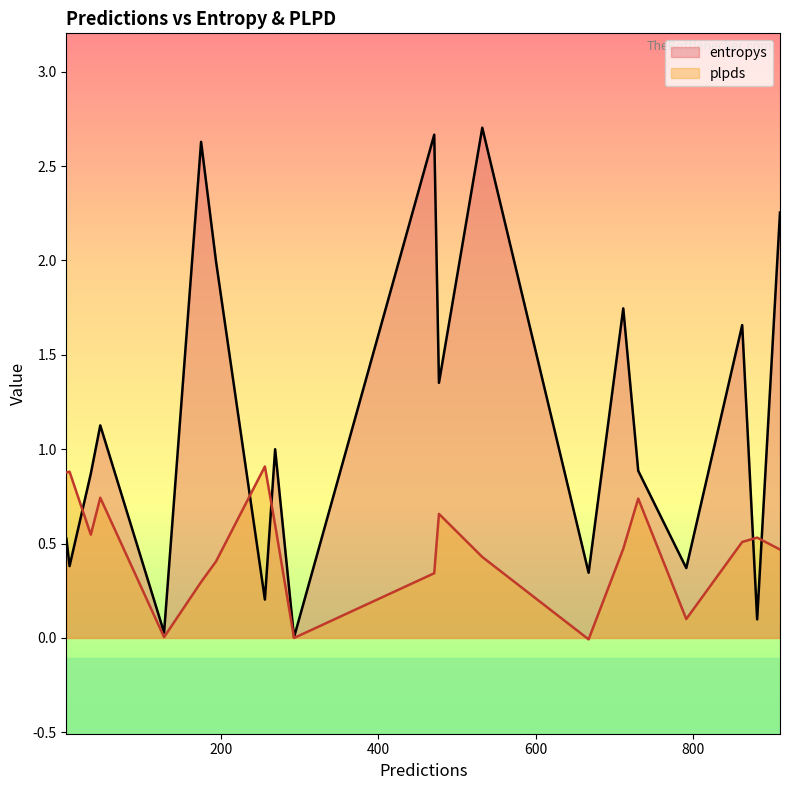

How many categories are shown in the chart?

20